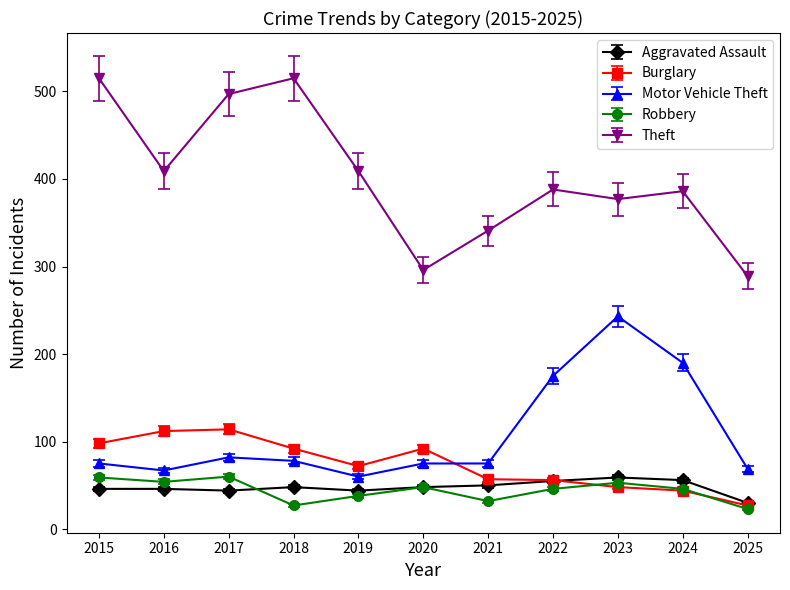

Count the number of categories in the chart.

11